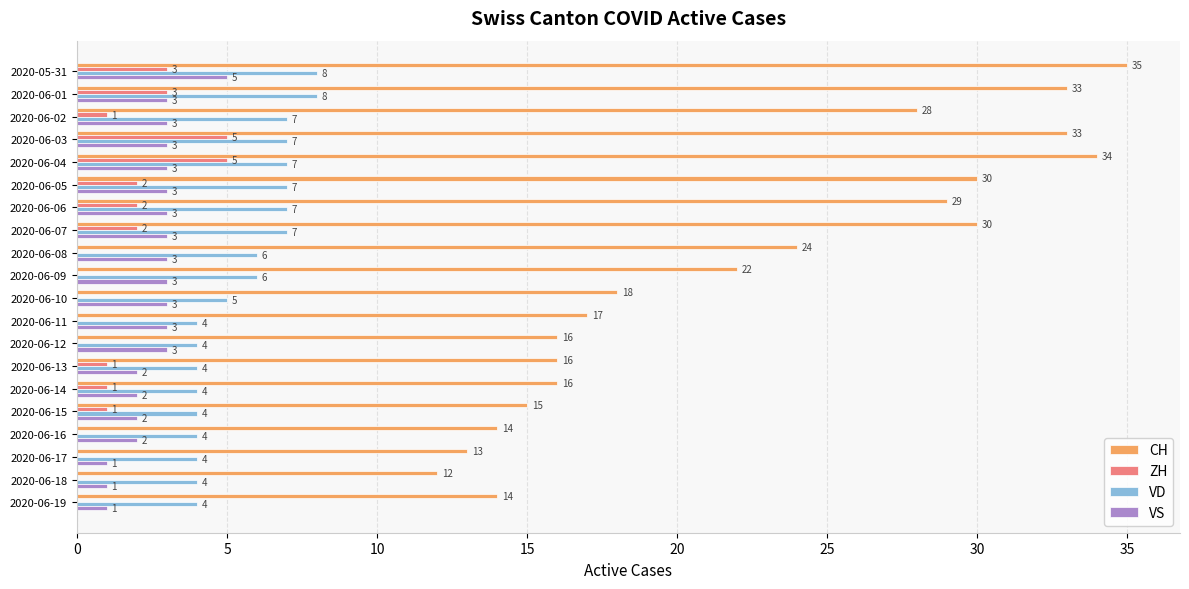

What is the sum of the CH values at 2020-06-18 and 2020-06-09?

34